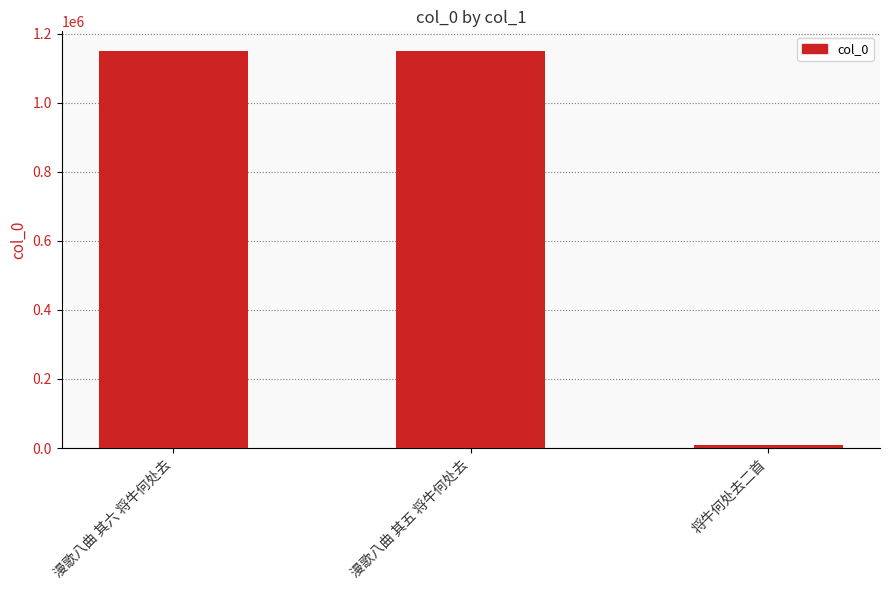

Between 将牛何处去二首 and 漫歌八曲 其六 将牛何处去, which is larger?

漫歌八曲 其六 将牛何处去